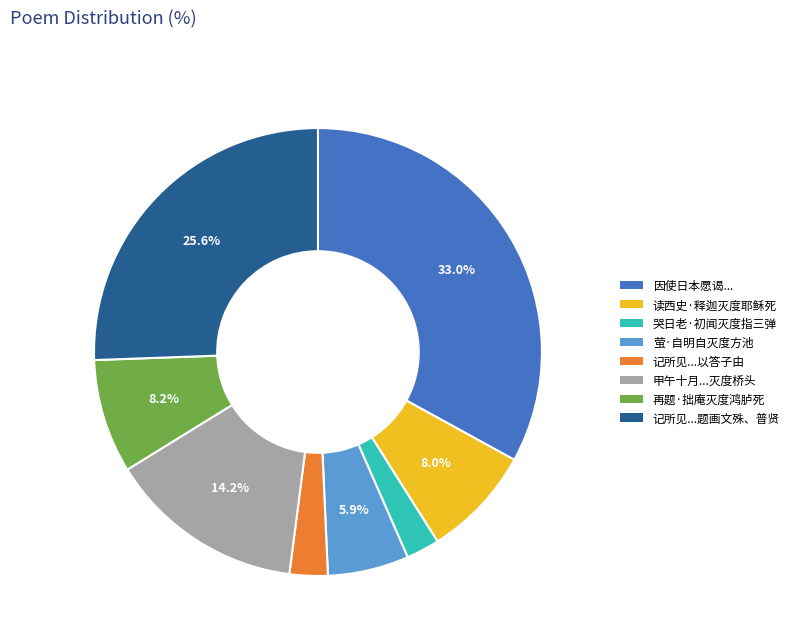

What is the ratio of the value at 读西史·释迦灭度耶稣死 to the value at 甲午十月...灭度桥头?

0.6